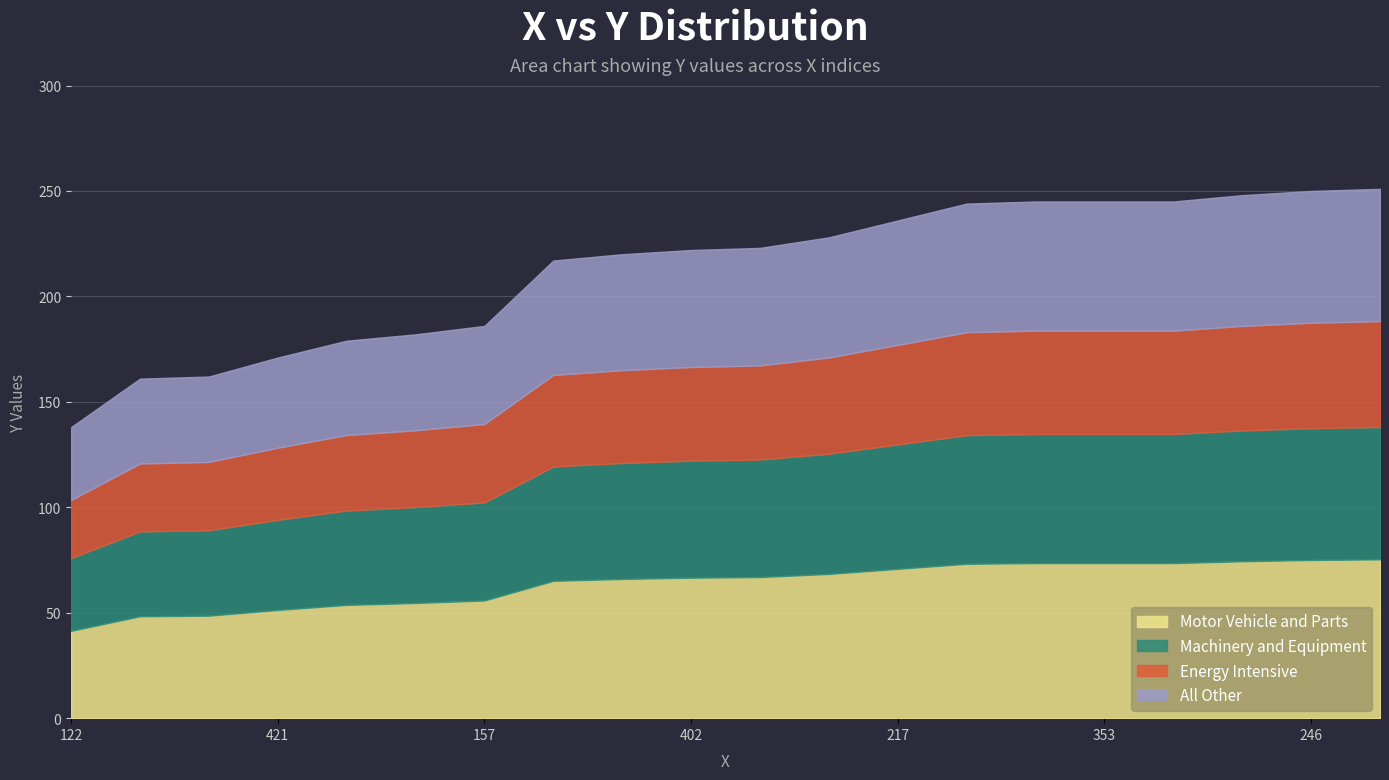

How many data points are less than 223?

10